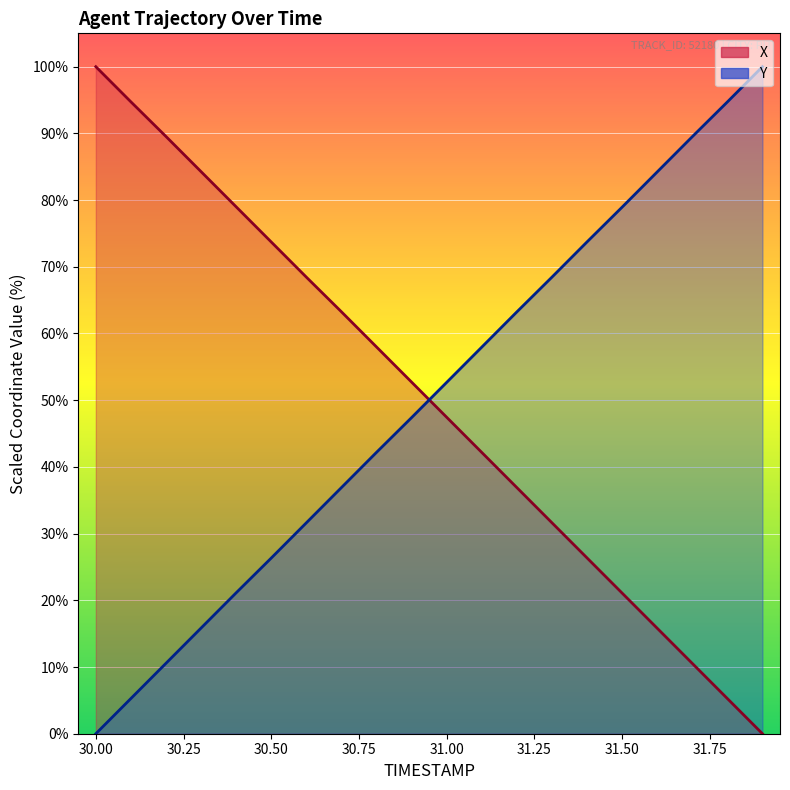

Between 30.3 and 30.9, which is larger?

30.3